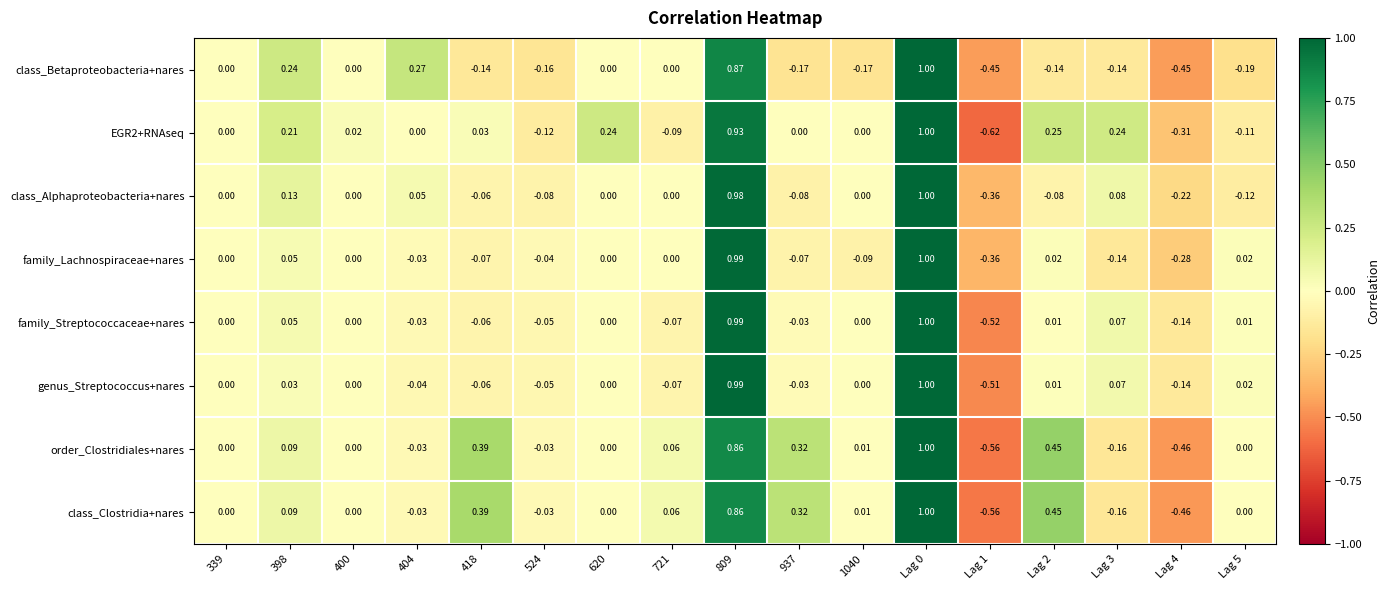

Which series changed the most between 524 and Lag 0?

class_Betaproteobacteria+nares